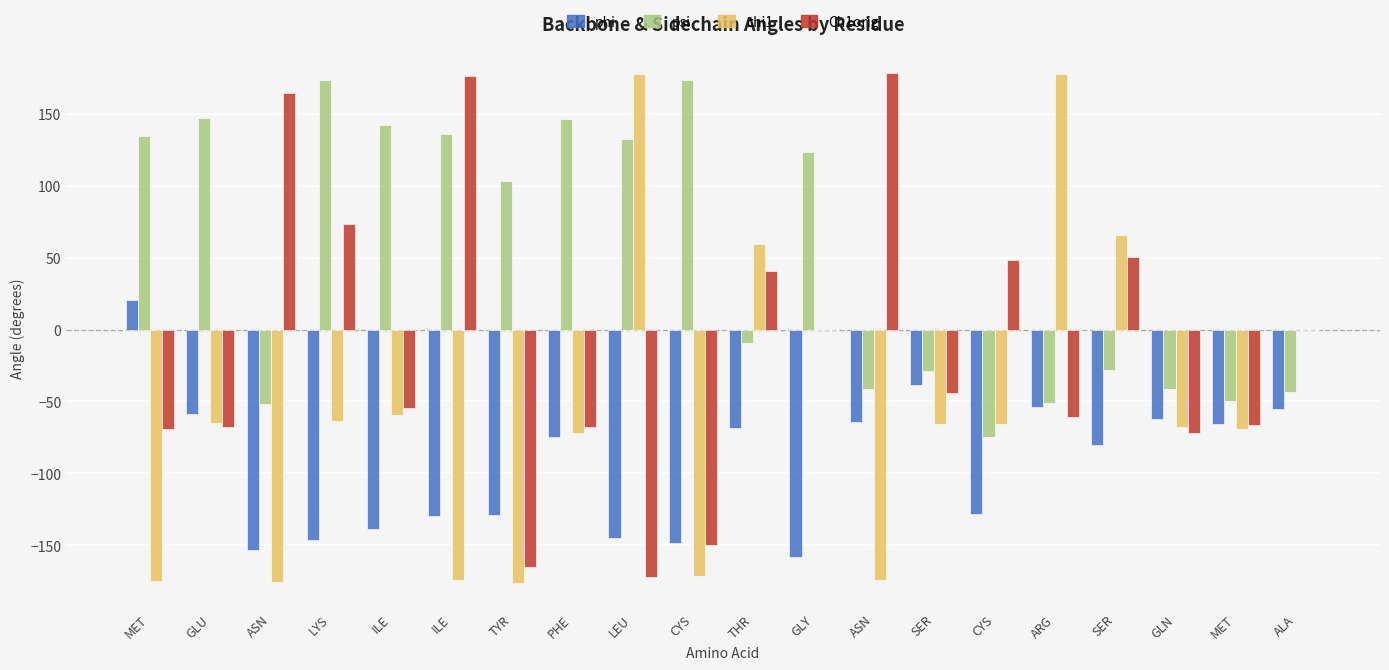

At which label does chi1 first exceed -65?

LYS